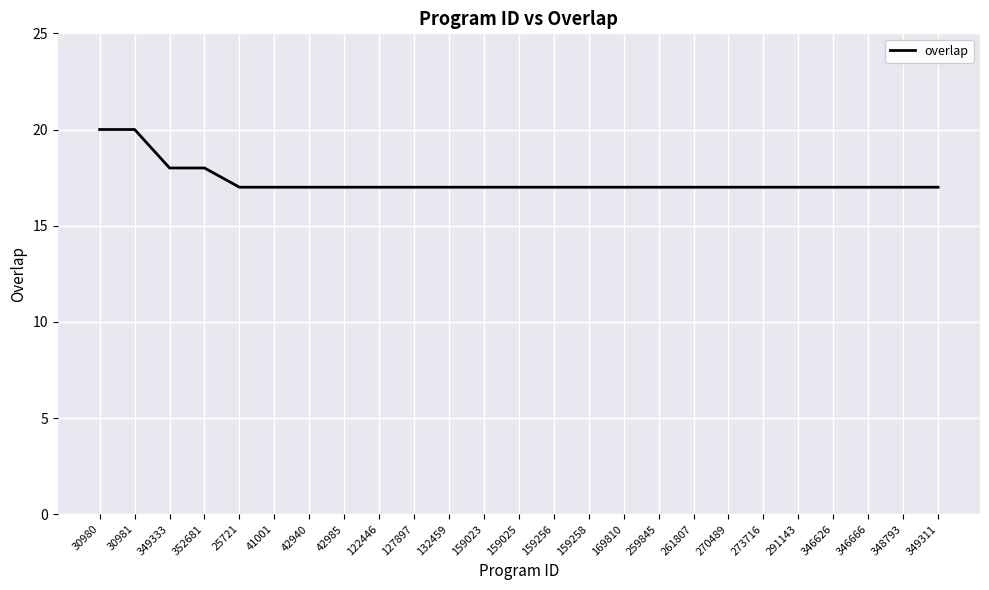

What is the smallest value displayed?

17